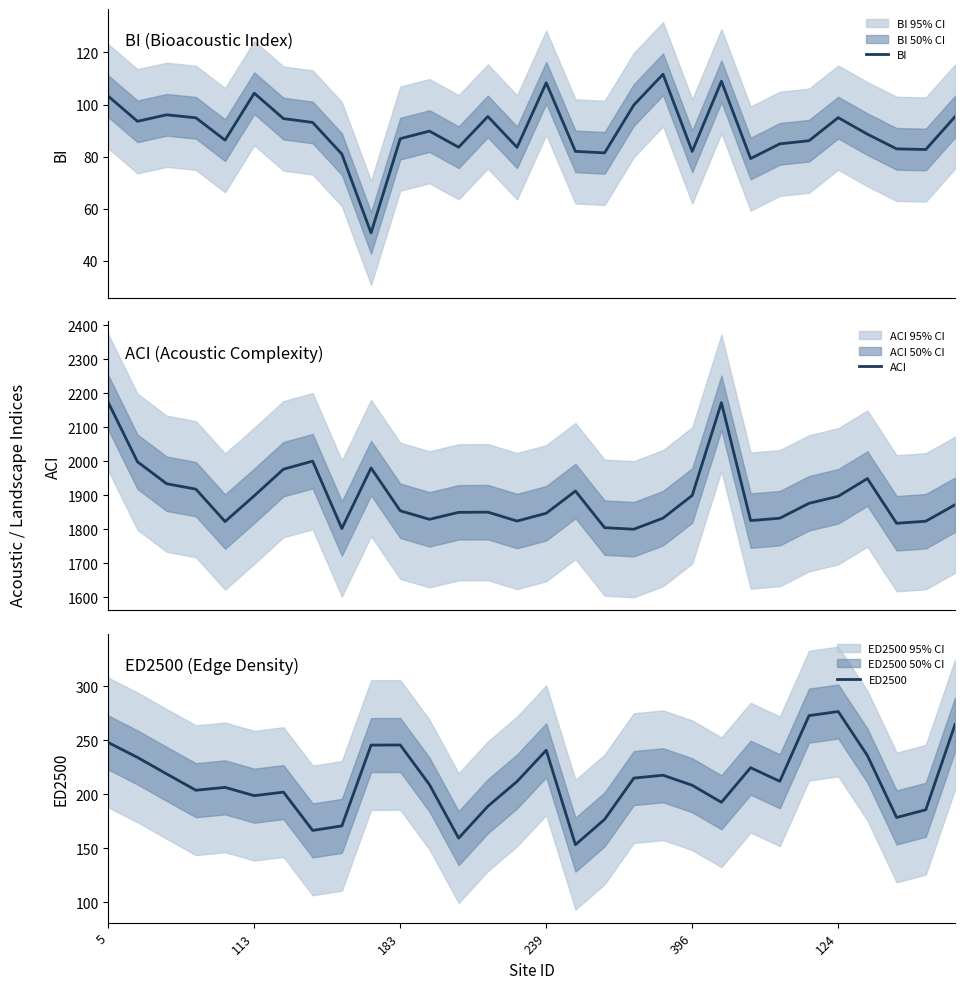

Which category has the highest value in the ACI series?

5